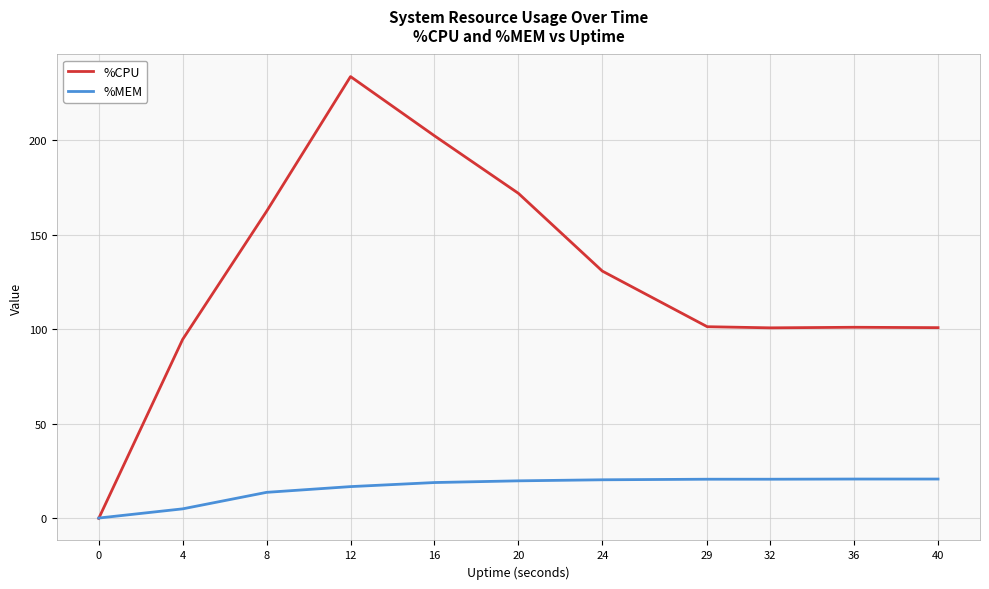

Which category has the highest value in the %CPU series?

12